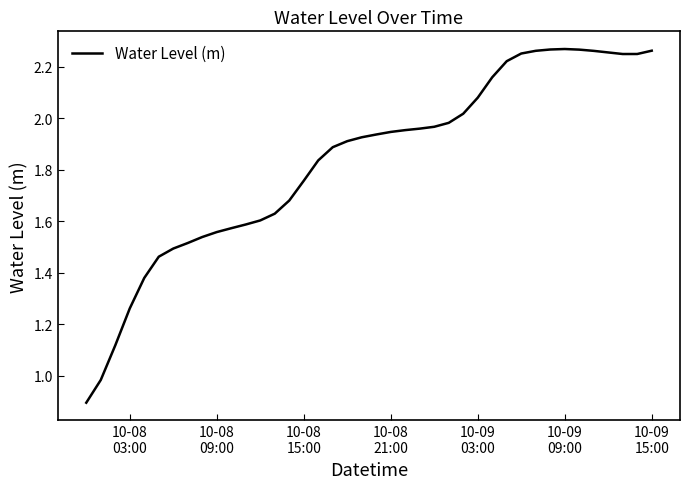

How many values are below 1?

2